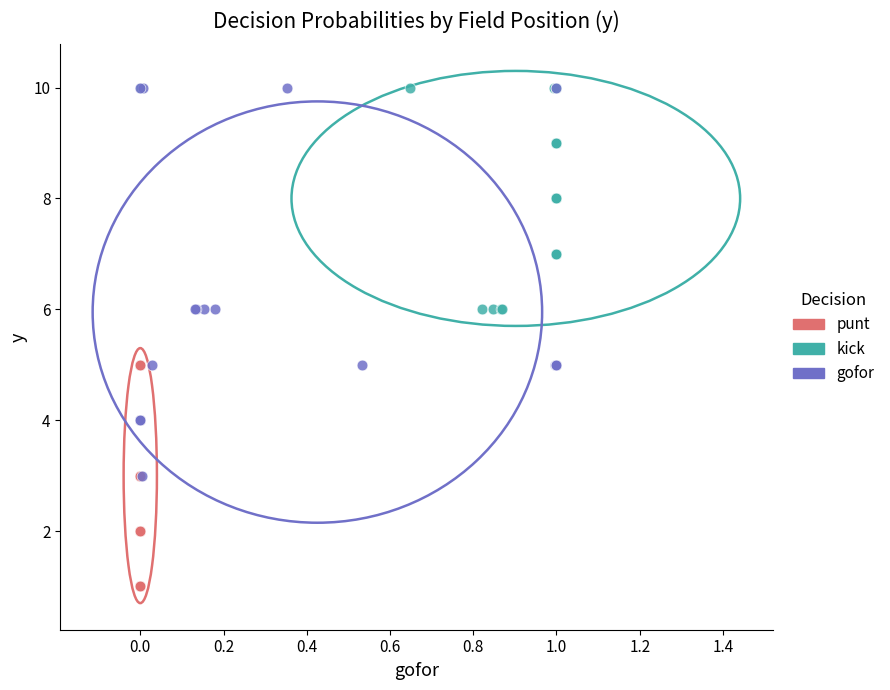

Which series contains the lowest Y value?

punt